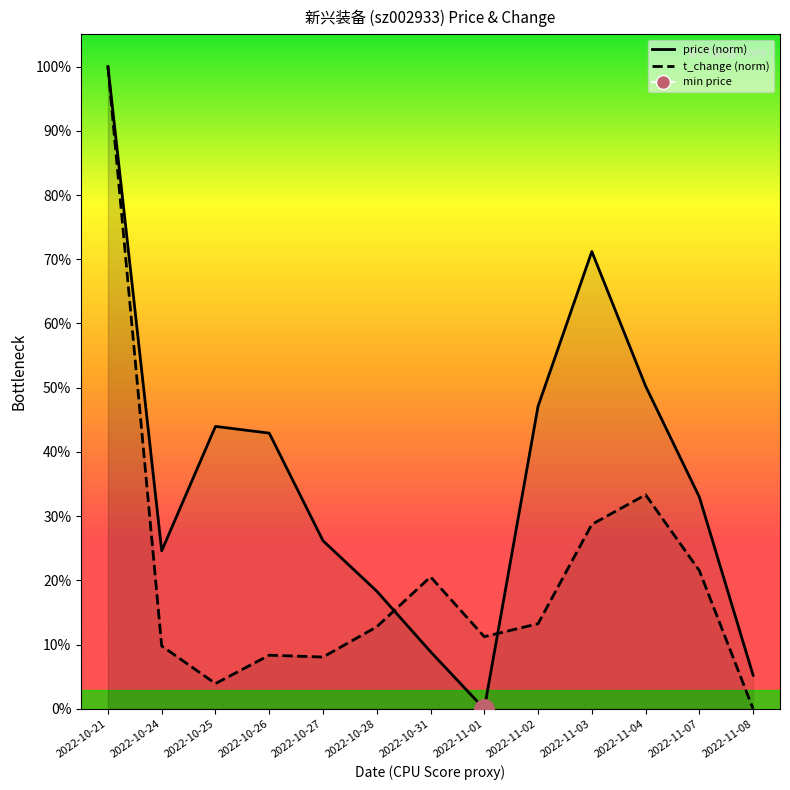

Reading left to right, extract all data points from this chart.

price: 2022-10-21=1.0	2022-10-24=0.2	2022-10-25=0.4	2022-10-26=0.4	2022-10-27=0.3	2022-10-28=0.2	2022-10-31=0.1	2022-11-01=0.0	2022-11-02=0.5	2022-11-03=0.7	2022-11-04=0.5	2022-11-07=0.3	2022-11-08=0.1
t_change: 2022-10-21=1.0	2022-10-24=0.1	2022-10-25=0.0	2022-10-26=0.1	2022-10-27=0.1	2022-10-28=0.1	2022-10-31=0.2	2022-11-01=0.1	2022-11-02=0.1	2022-11-03=0.3	2022-11-04=0.3	2022-11-07=0.2	2022-11-08=0.0